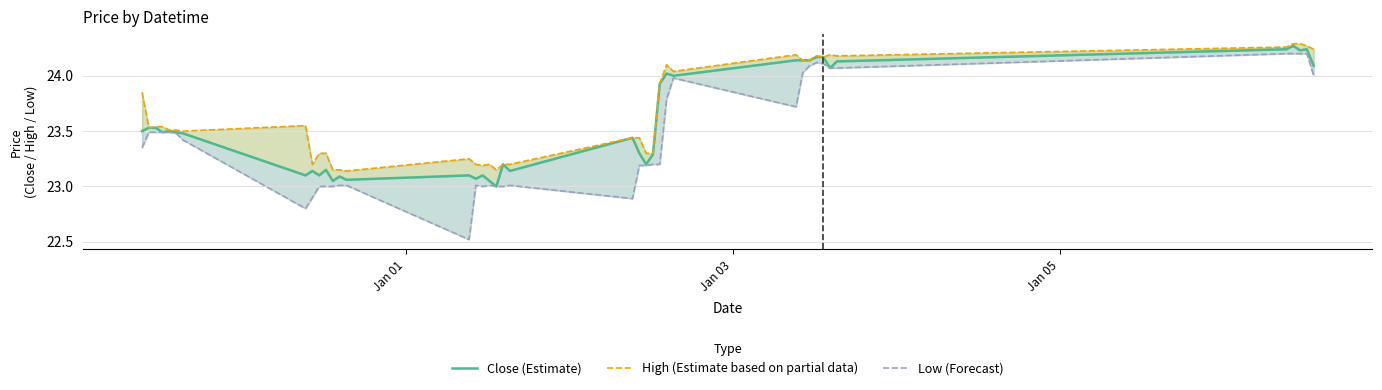

What is the difference between the maximum and minimum values in the Close (Estimate) series?

1.3